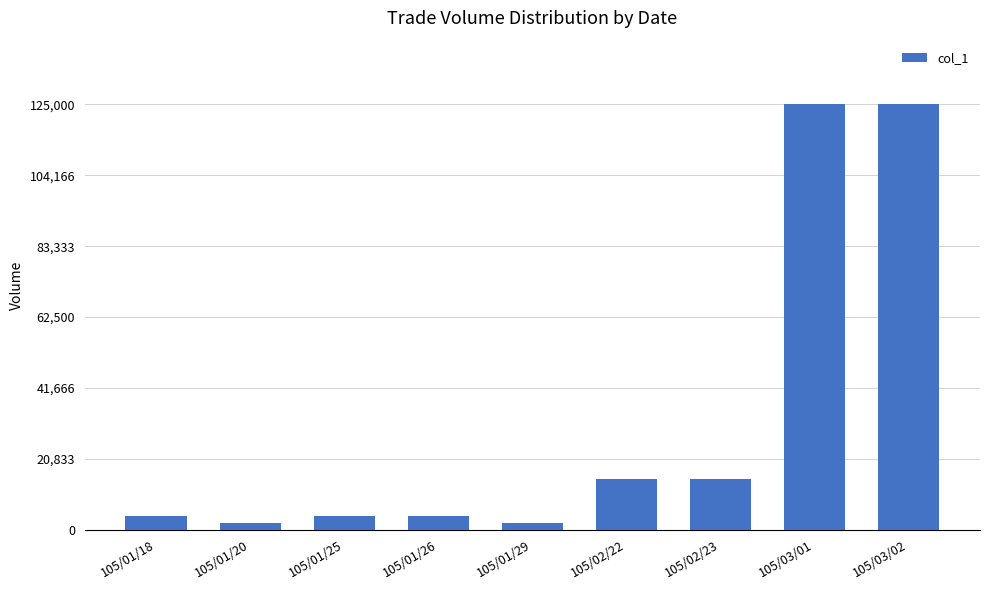

What is the maximum value shown in the chart?

125000